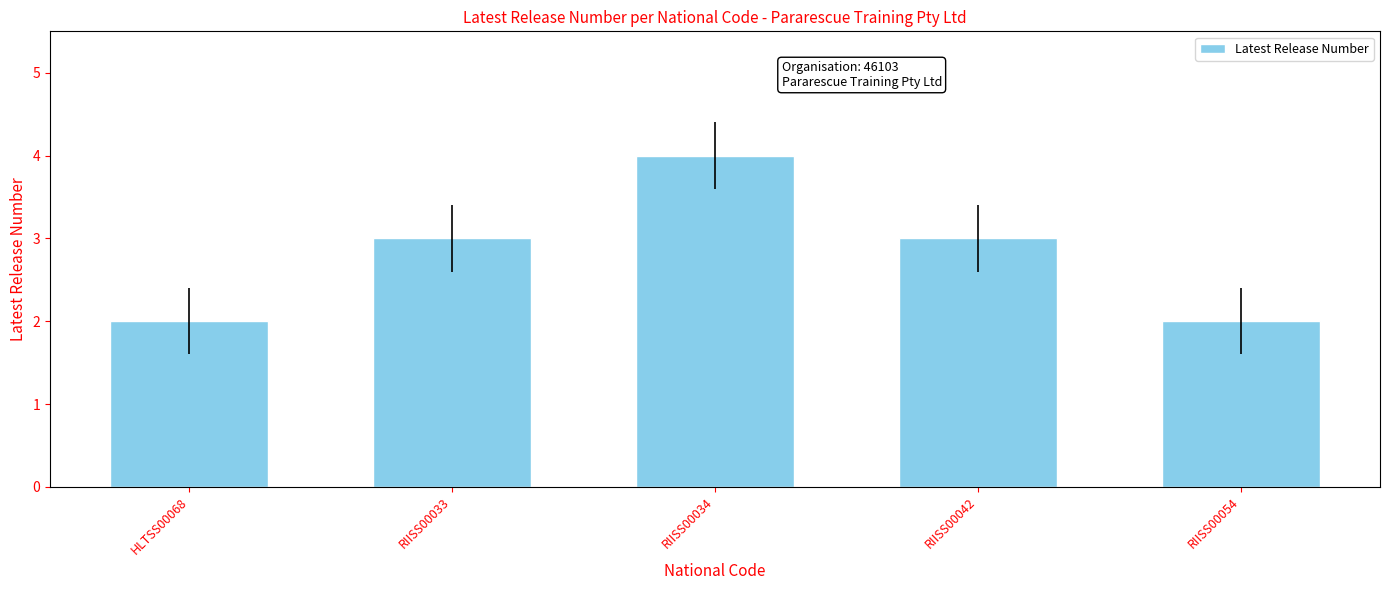

What is the sum of all values?

14